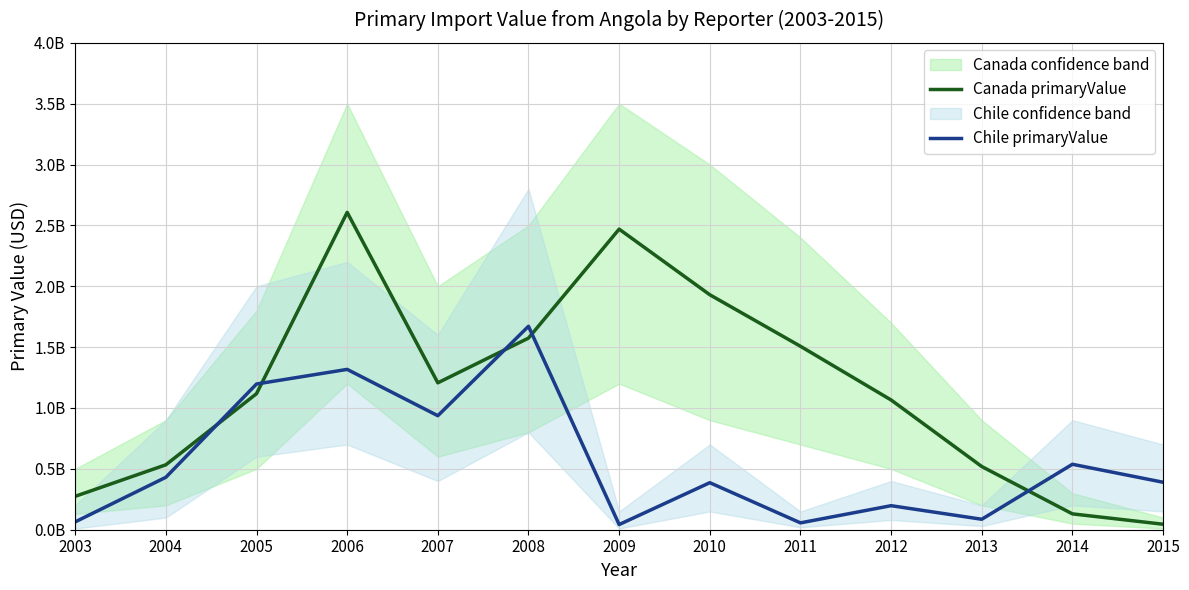

How many lines are shown in the chart?

2